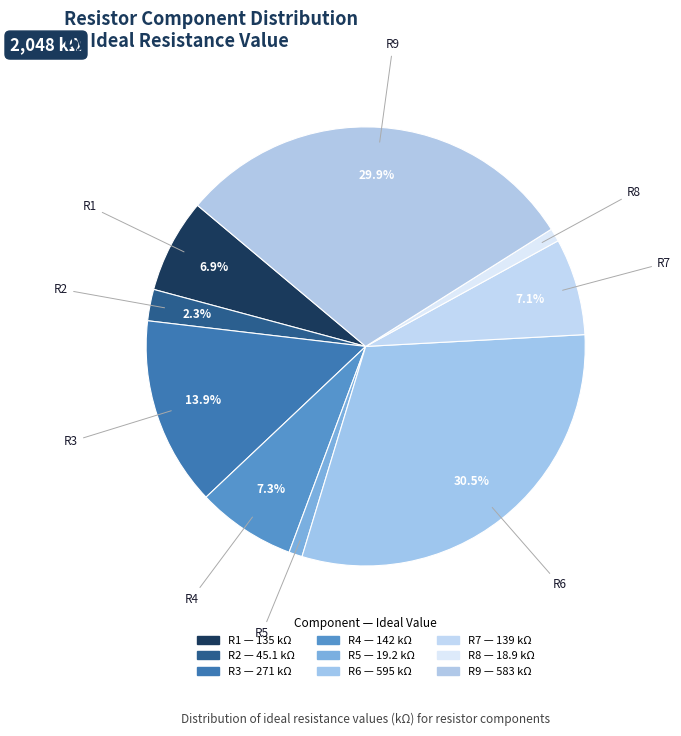

To the nearest percent, what portion does R9 represent?

30%